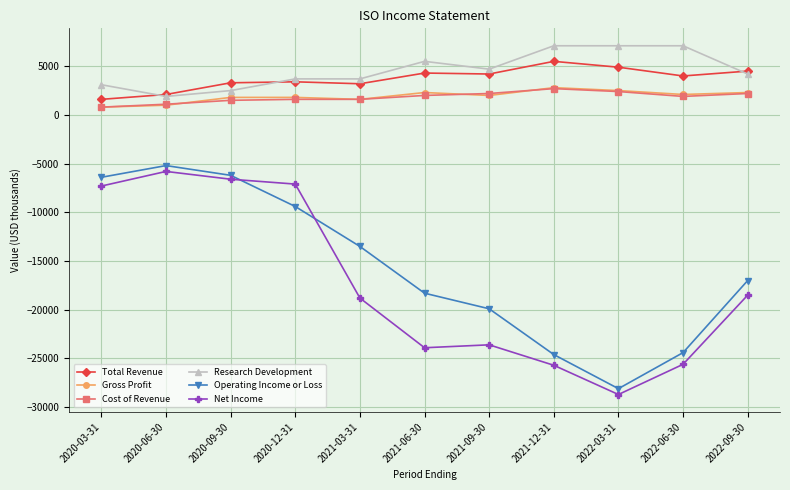

Does the chart display data point markers on the line(s)?

Yes